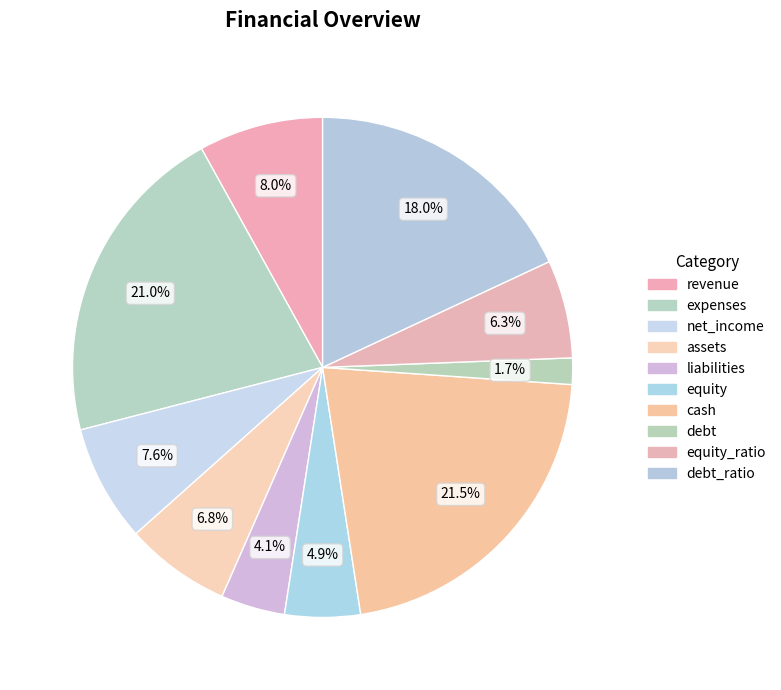

How many segments does this pie chart have?

10